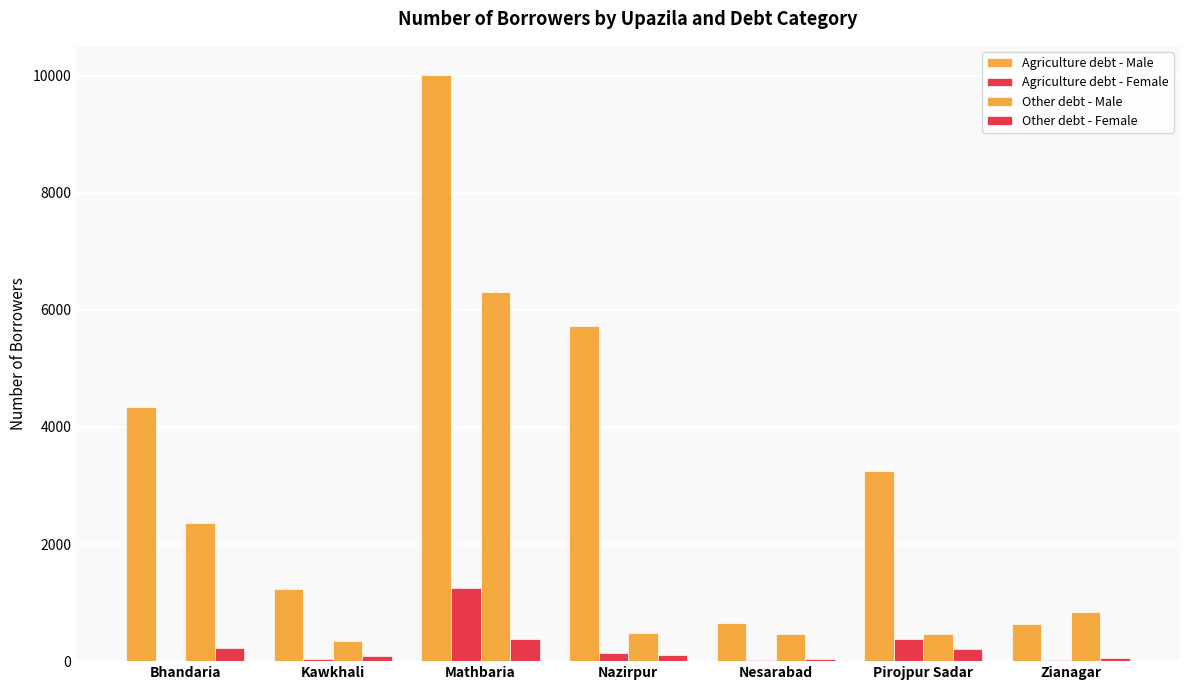

What is the maximum value shown in the chart?

10007